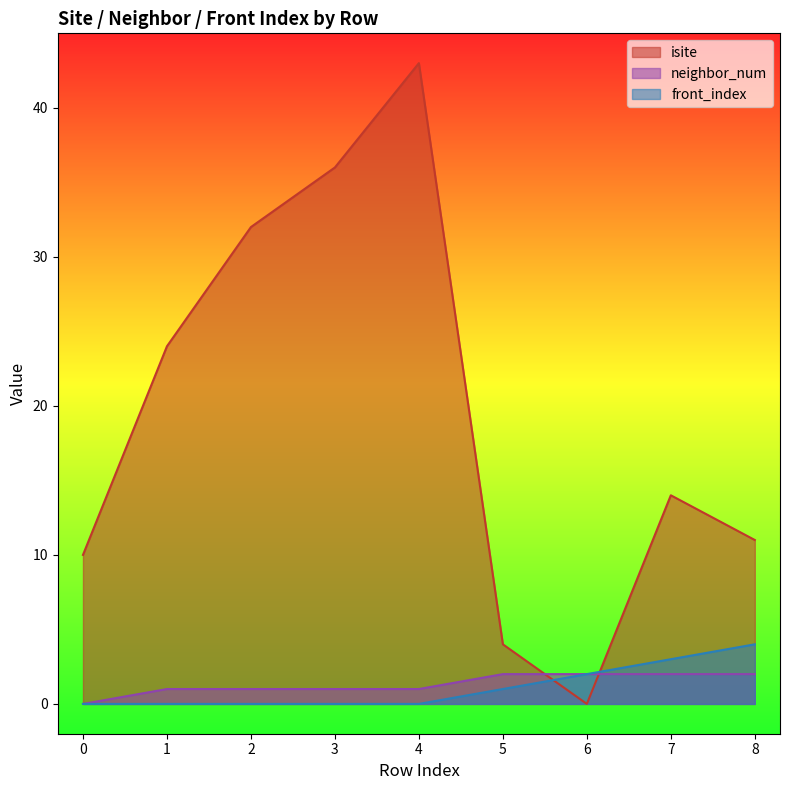

How many lines are shown in the chart?

3